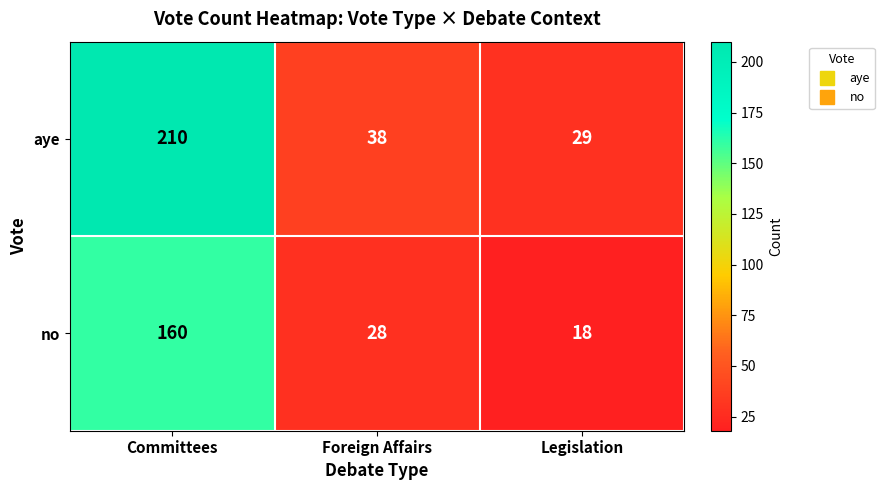

List the series in order of their peak value, lowest first.

no, aye